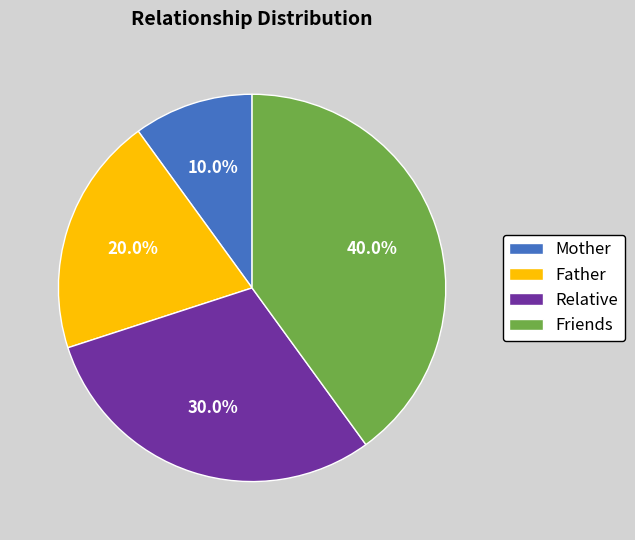

What portion of the pie excludes Friends?

60.0%